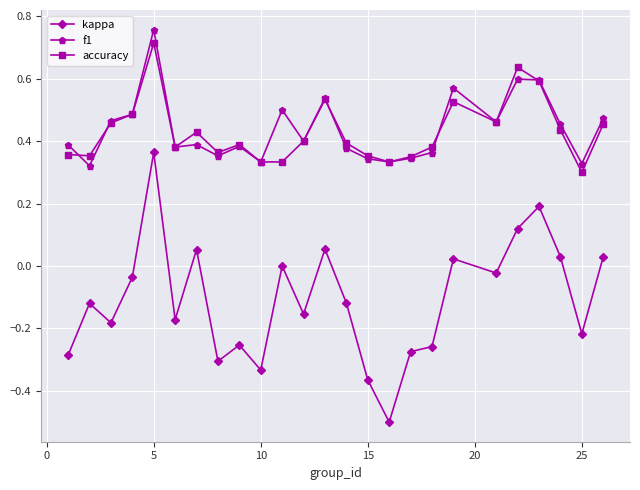

How many distinct data groups are displayed?

3